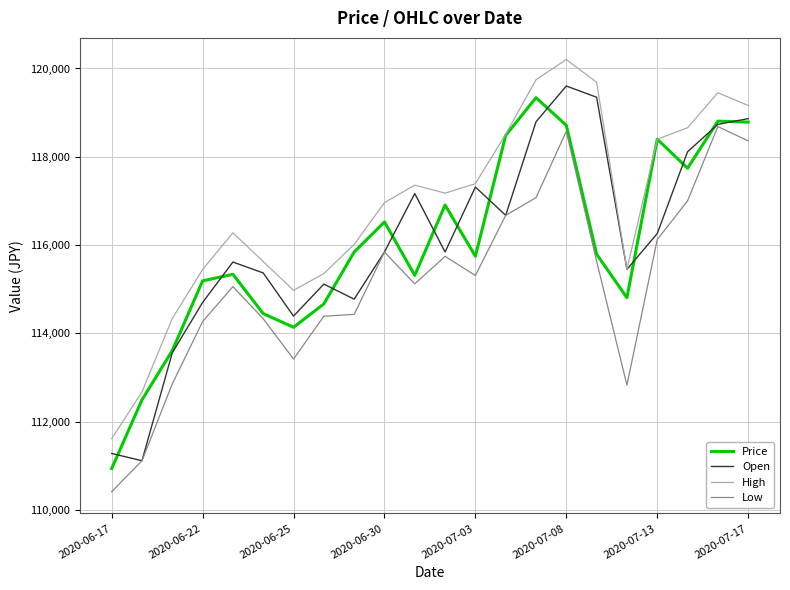

What is the maximum value for Open?

119603.1